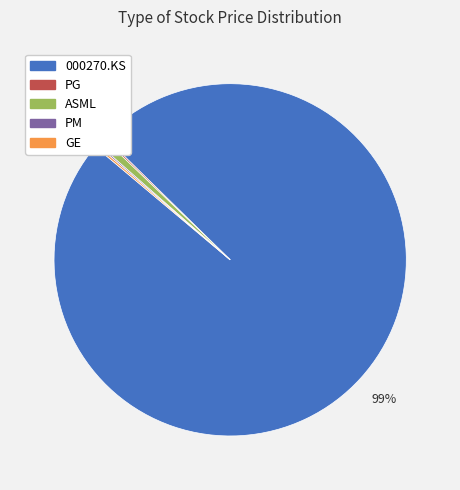

To the nearest percent, what portion does 000270.KS represent?

99%